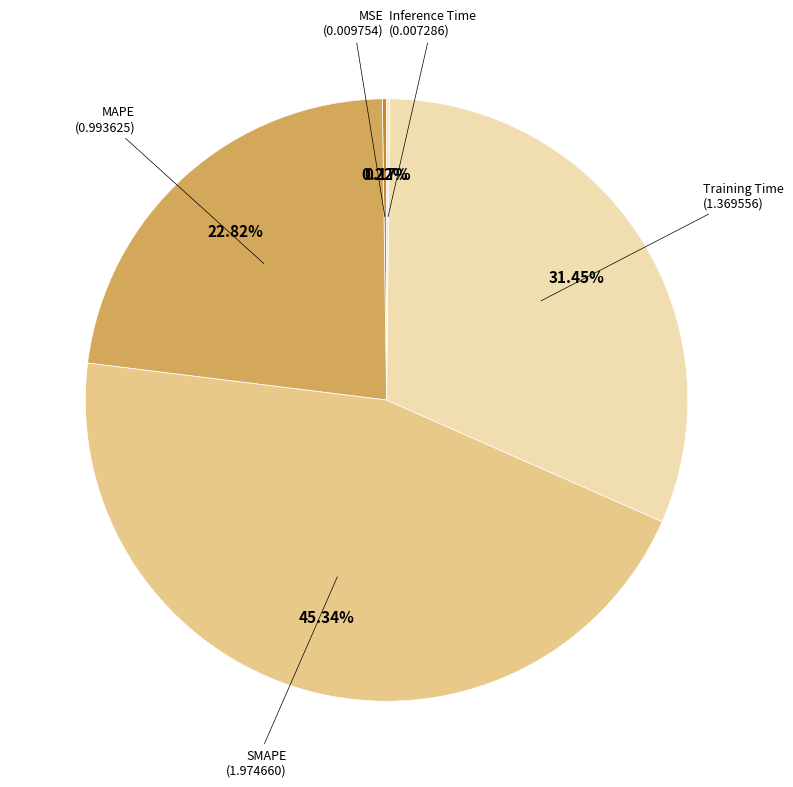

Which category has the biggest portion of the pie?

SMAPE